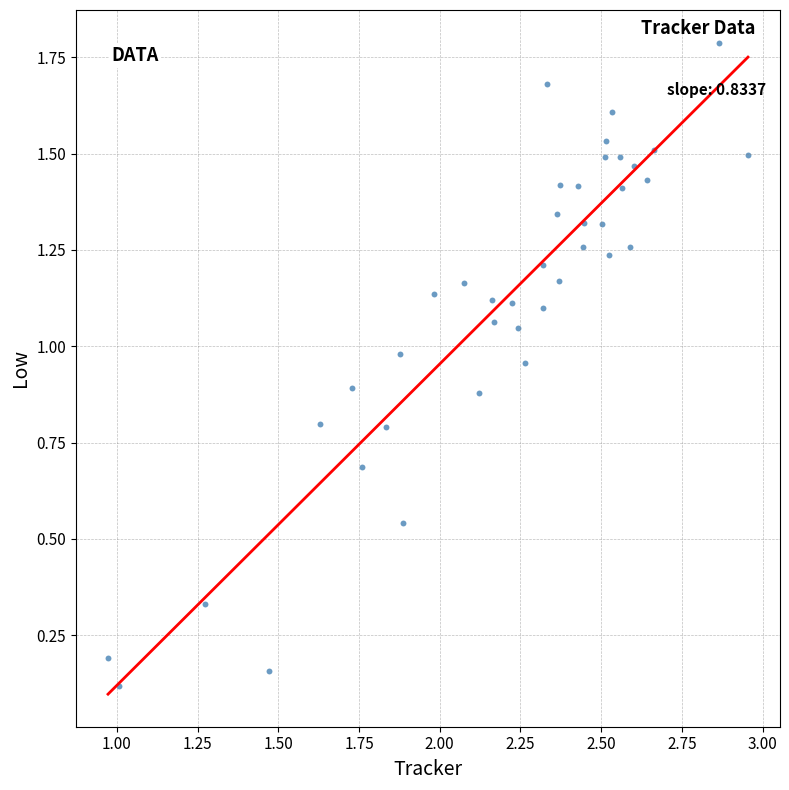

What is the range of X values (max minus min)?

2.0